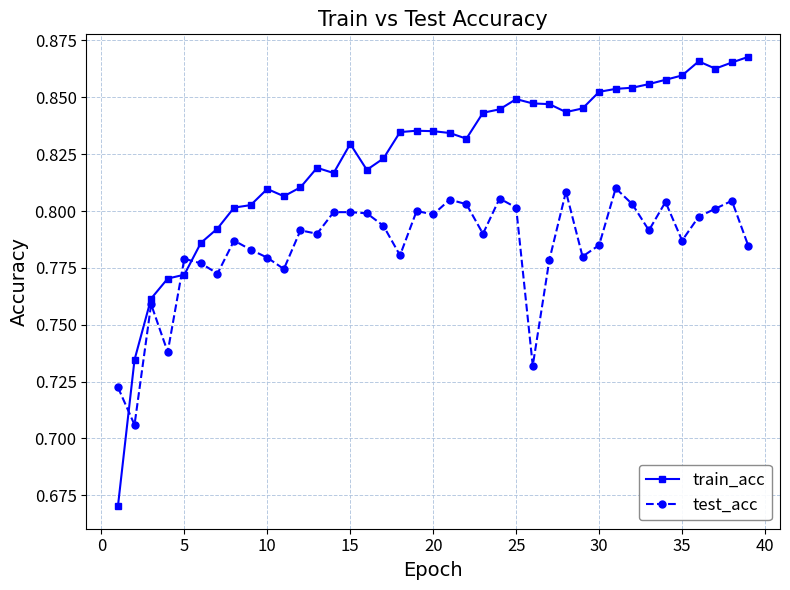

True or false: test_acc has more than 2 interior local peaks.

True